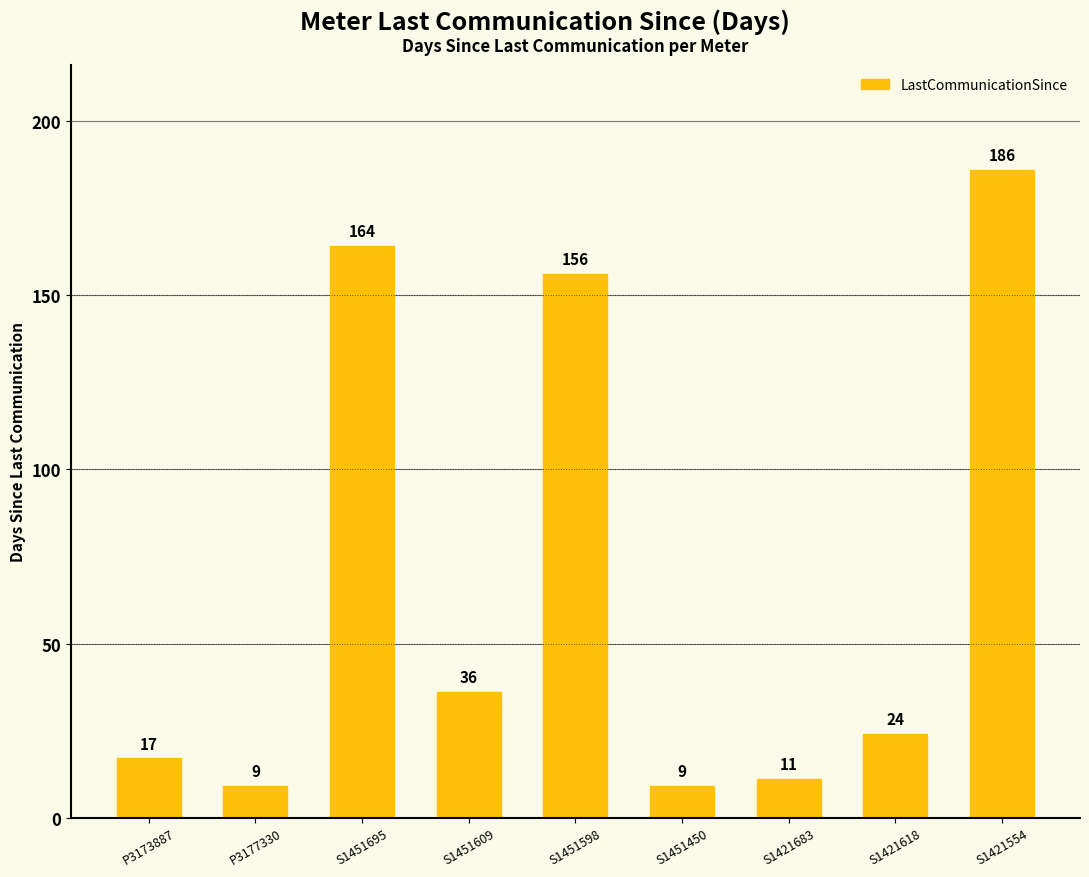

What is the change in value from P3173887 to S1451609?

+19